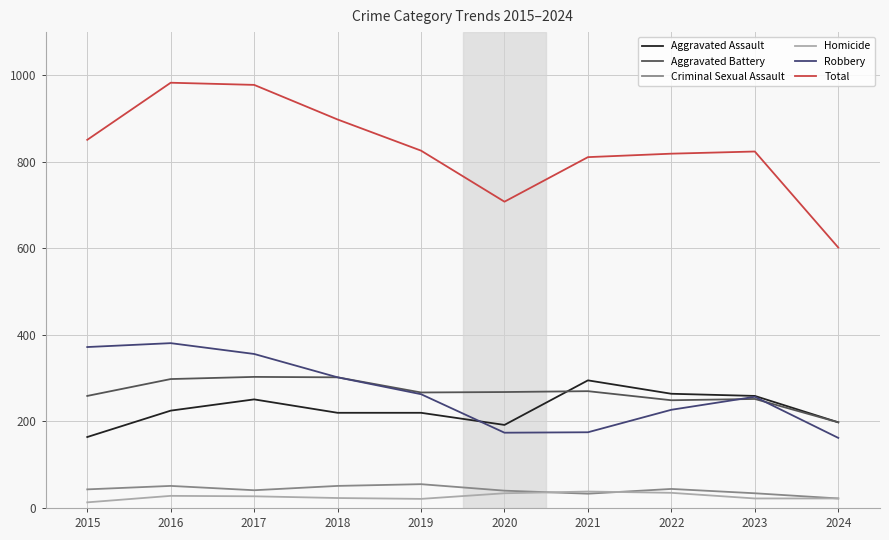

At which label does Robbery first exceed 263?

2015